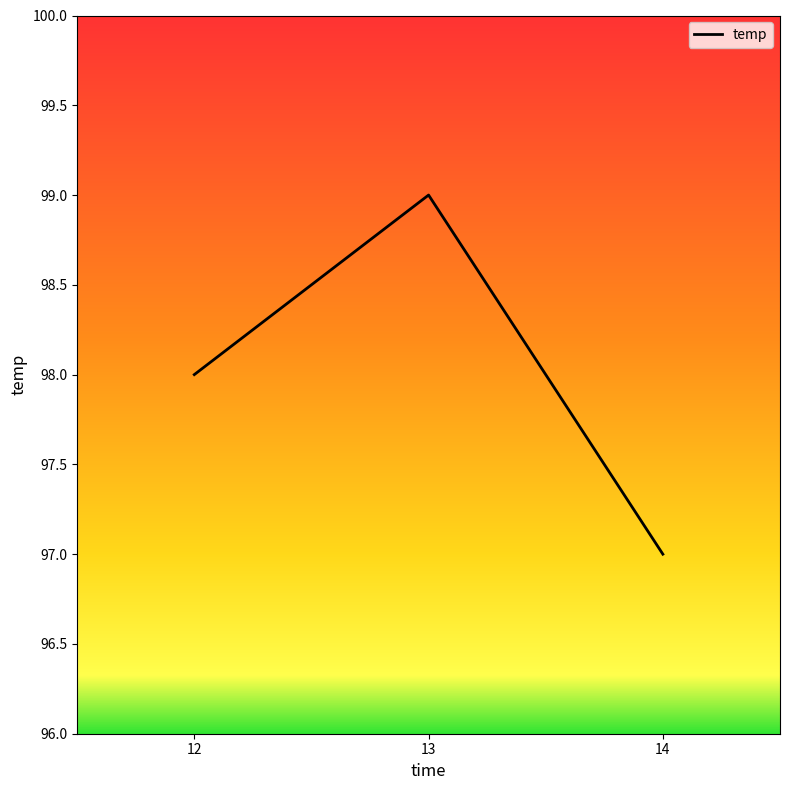

Reading left to right, extract all data points from this chart.

12=98	13=99	14=97